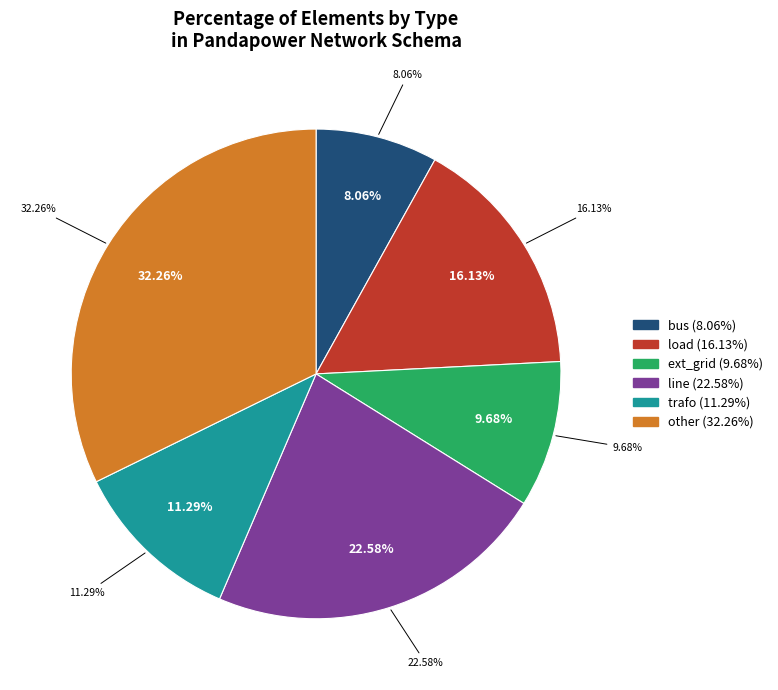

Rank the categories by value from highest to lowest.

other, line, load, trafo, ext_grid, bus